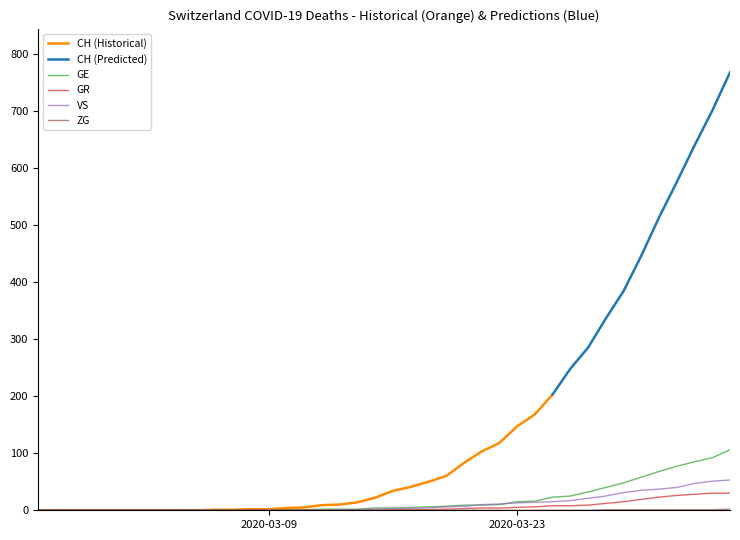

What is the highest value of the GR series?

30